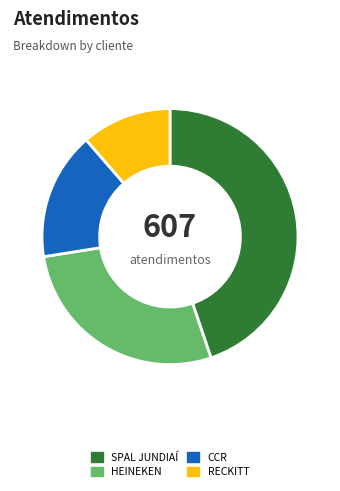

Is it true that CCR is 16% of the pie?

True